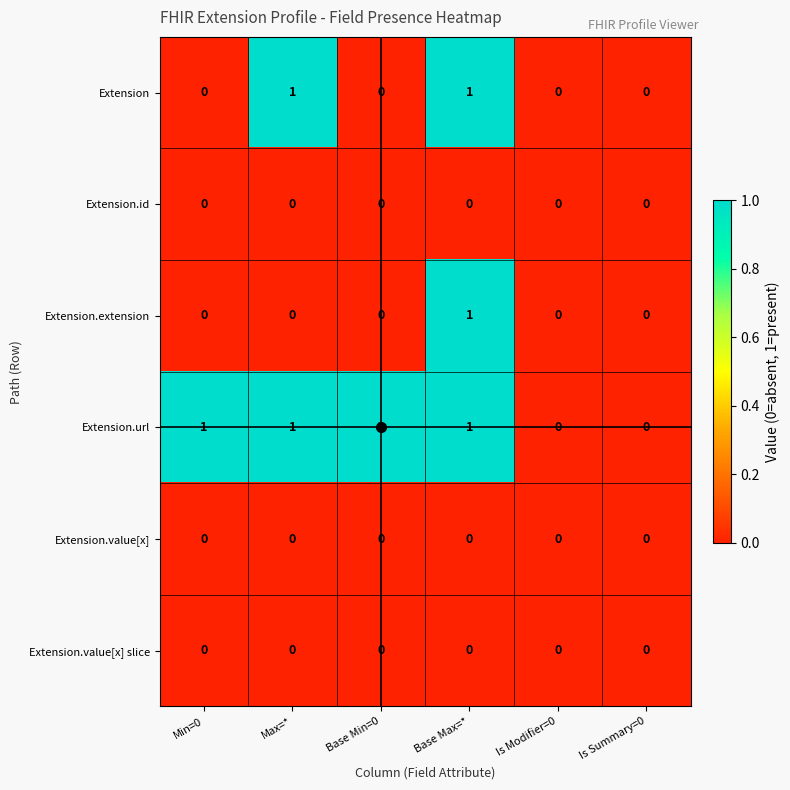

Which series has the largest total across all categories?

Extension.url